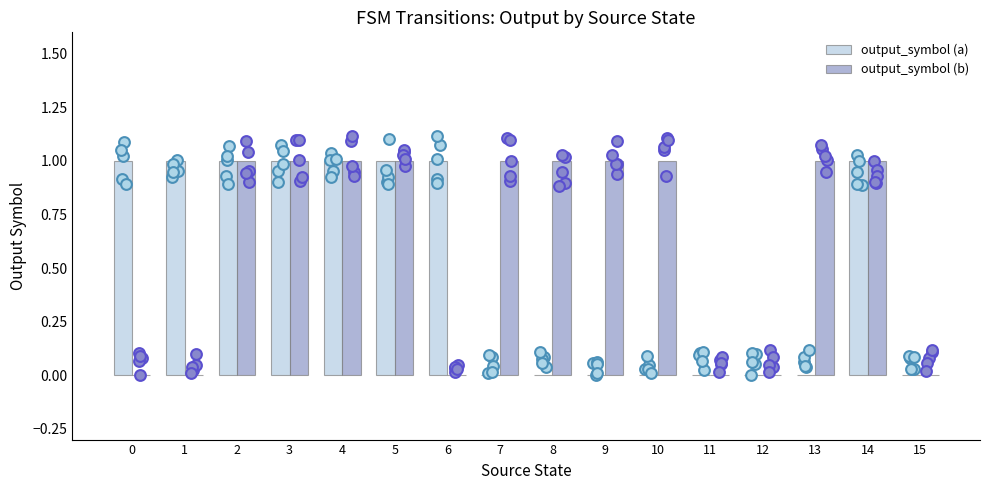

Which series contains the highest Y value?

output_symbol (a)